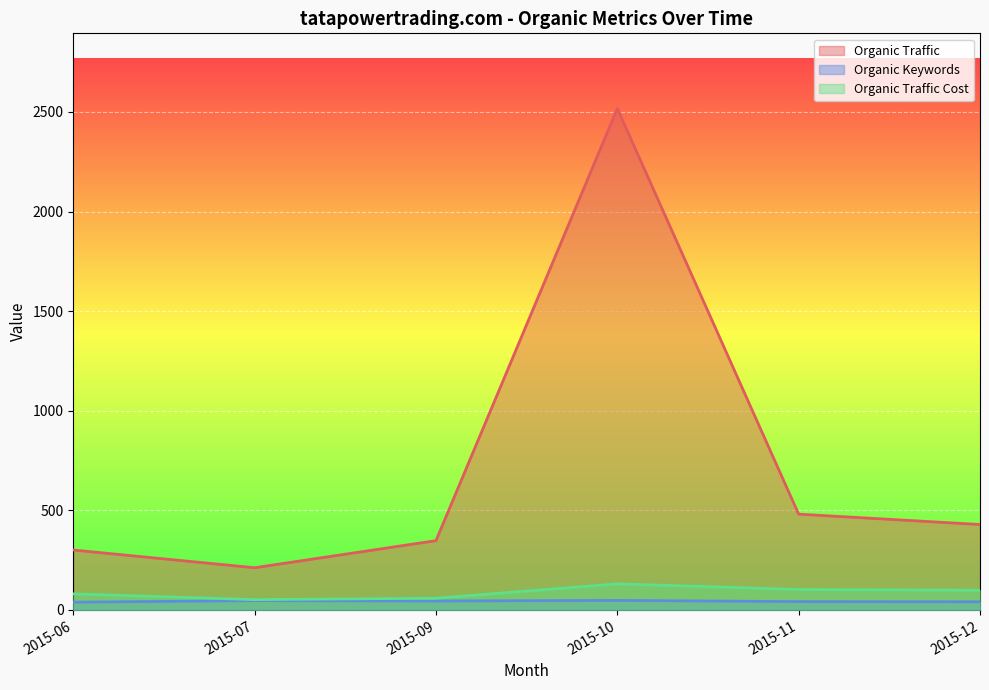

Count the number of data series in this chart.

3